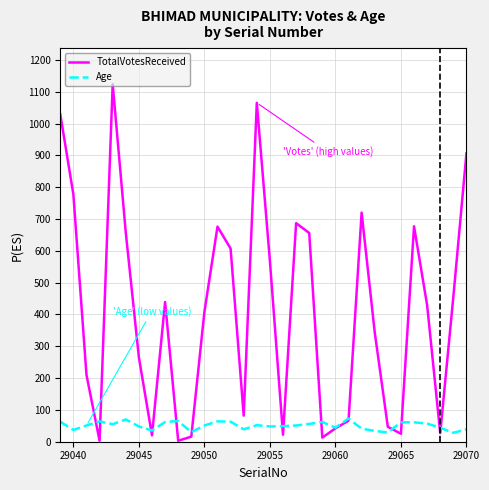

List the series in order of their overall mean, highest first.

TotalVotesReceived, Age